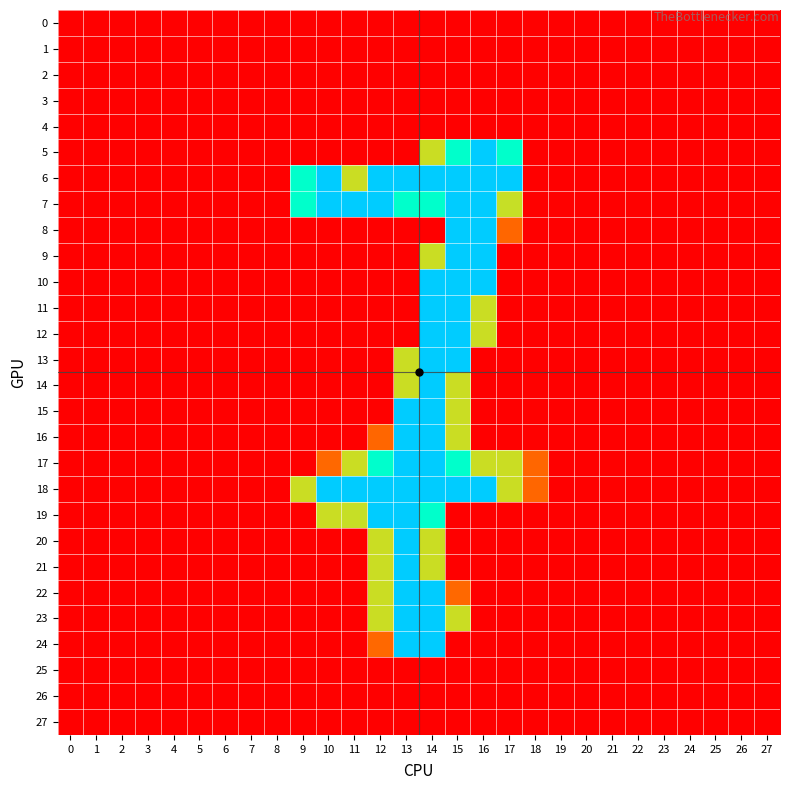

Which series changed the most between 3 and 11?

18